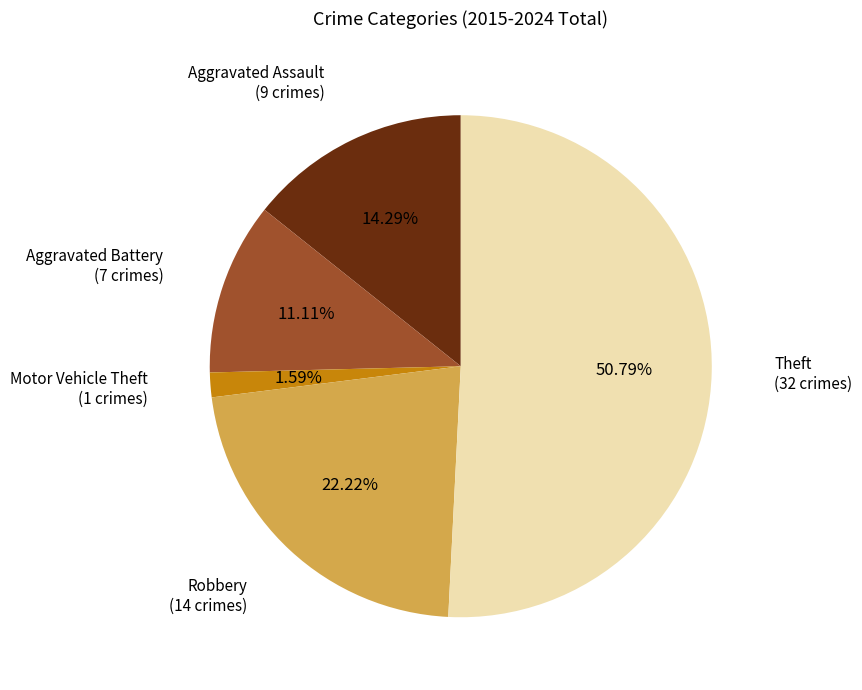

Is there any slice that represents more than half of the pie?

Yes